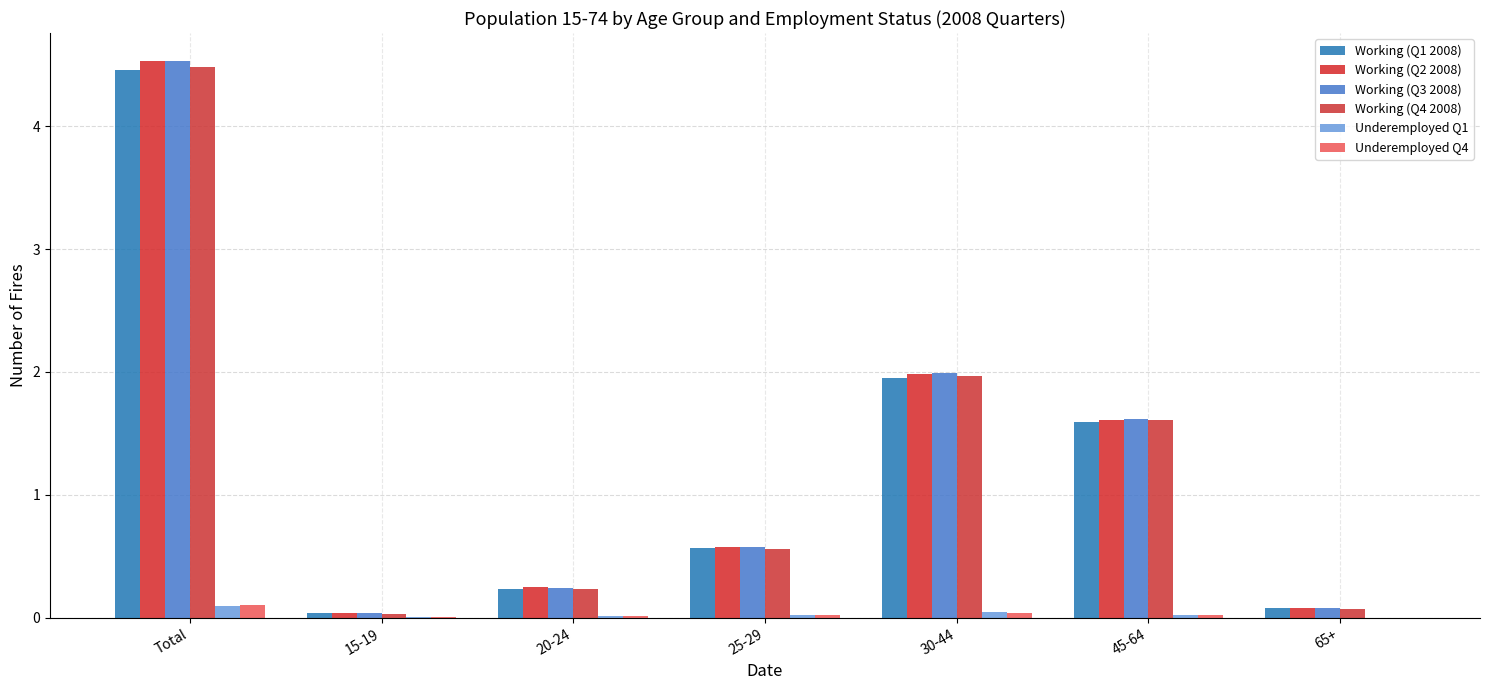

At which label does Working (Q2 2008) reach its peak?

Total